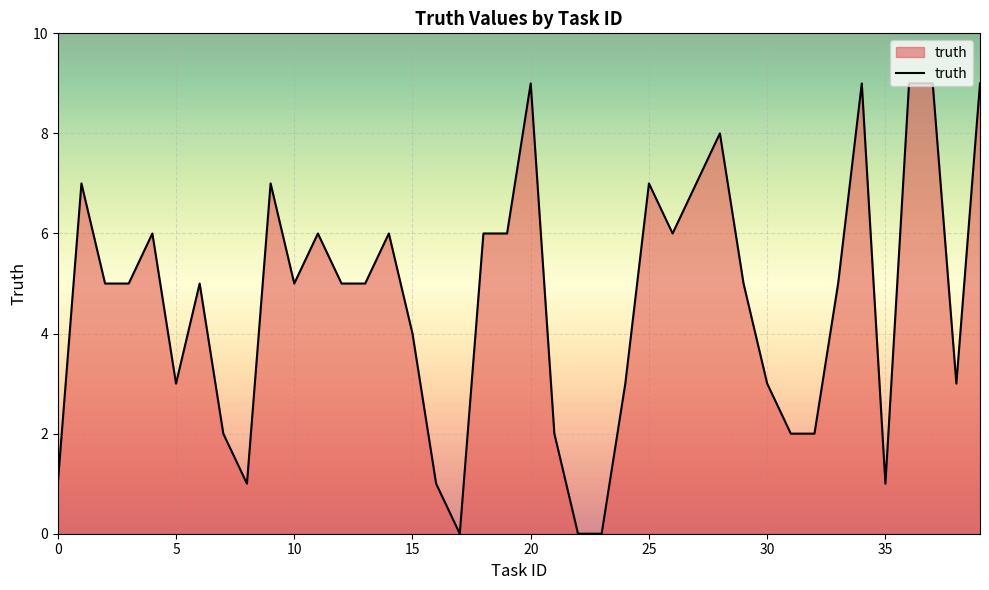

What is the difference between the maximum and minimum values?

9